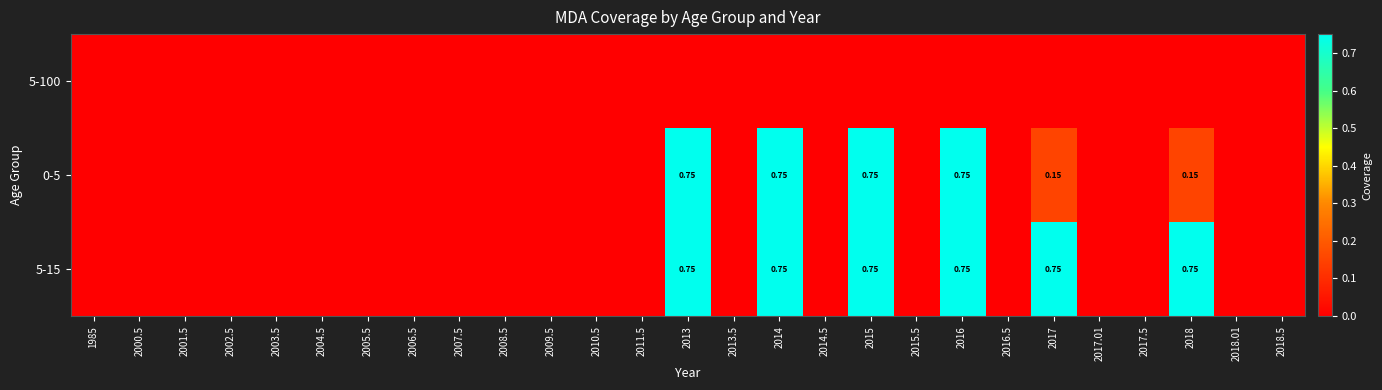

Which series has the largest total across all categories?

5-15